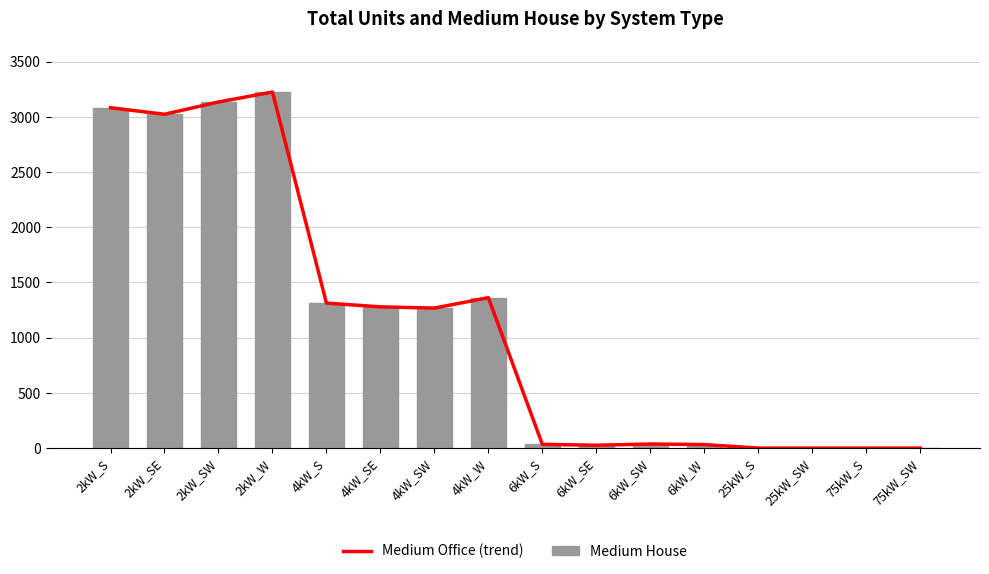

What position from the right is 6kW_SW?

6